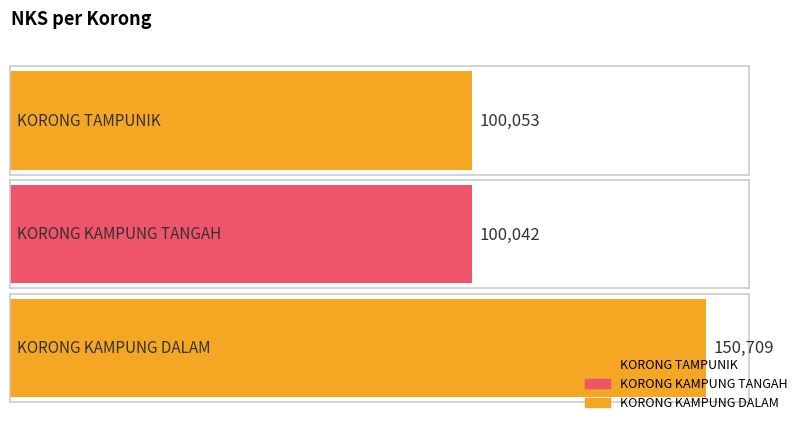

What is the sum of the values at KORONG KAMPUNG TANGAH and KORONG KAMPUNG DALAM?

250751